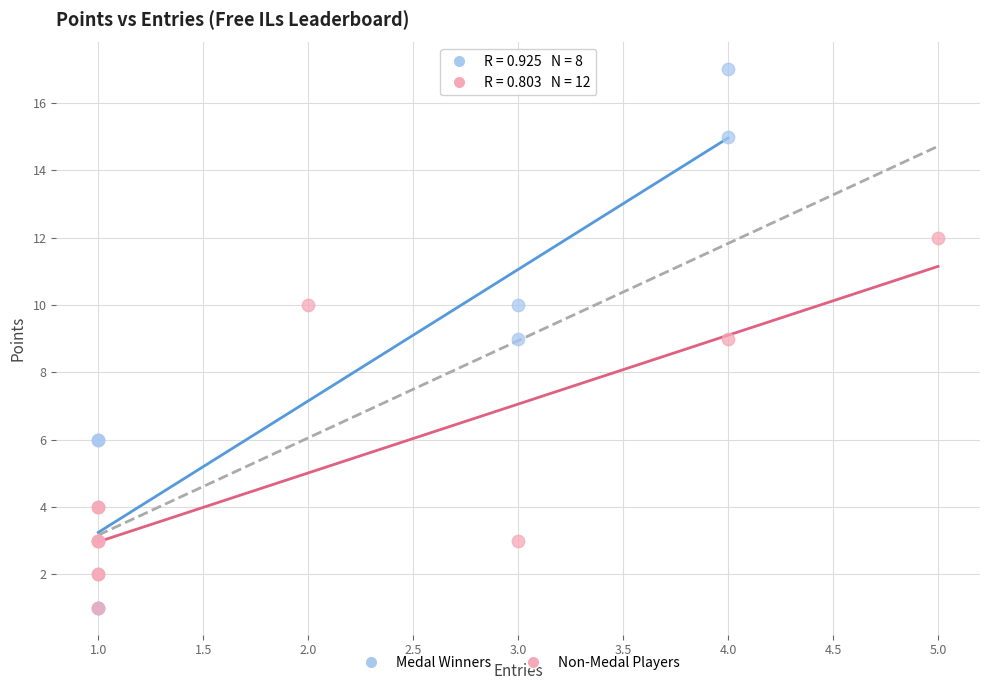

Which series has the widest spread of Y values?

Medal Winners